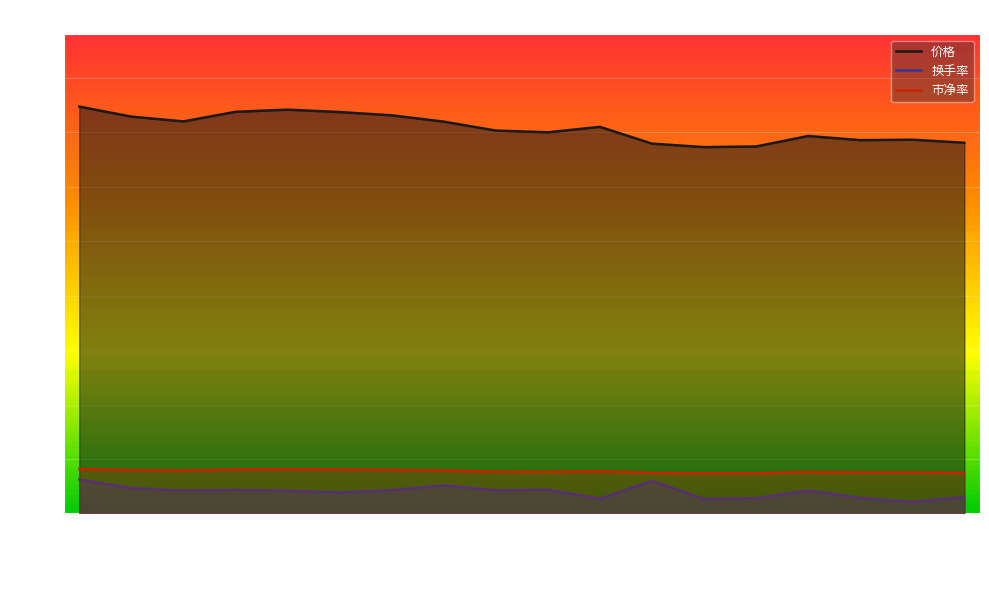

True or false: 换手率 and 价格 cross at least once.

False